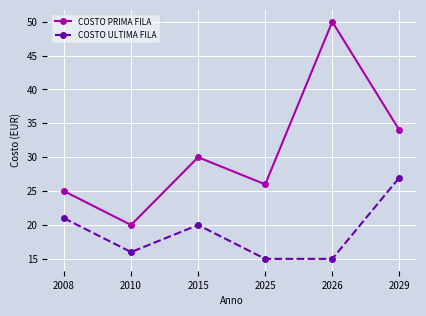

Which series has the largest total across all categories?

COSTO PRIMA FILA